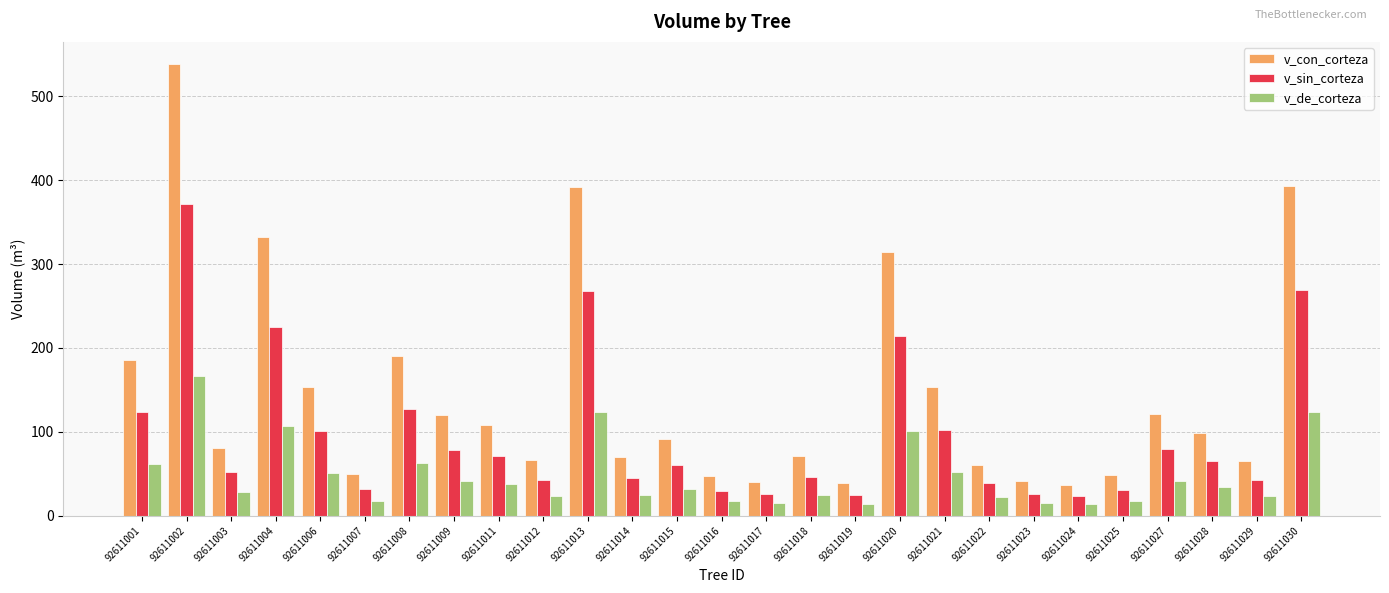

What is the total value across all series at 92611018?

142.4